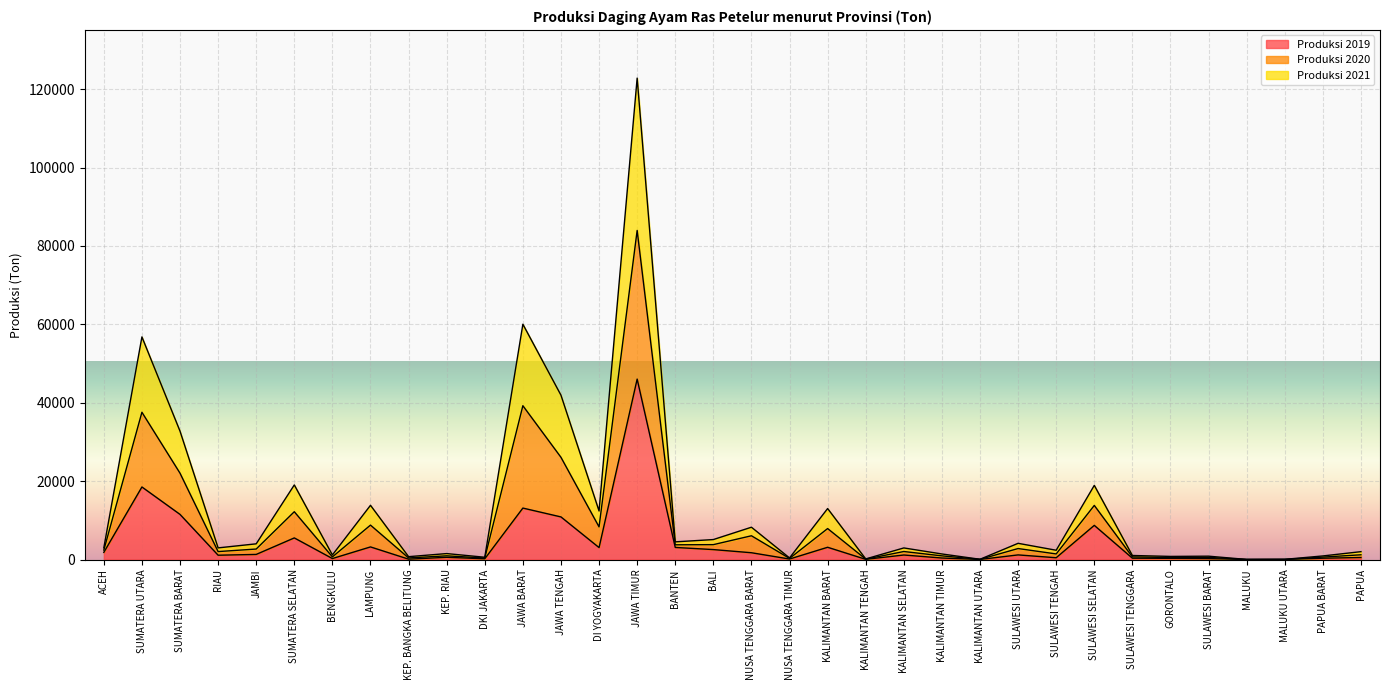

What is the difference between the highest and lowest values at PAPUA?

1492.2